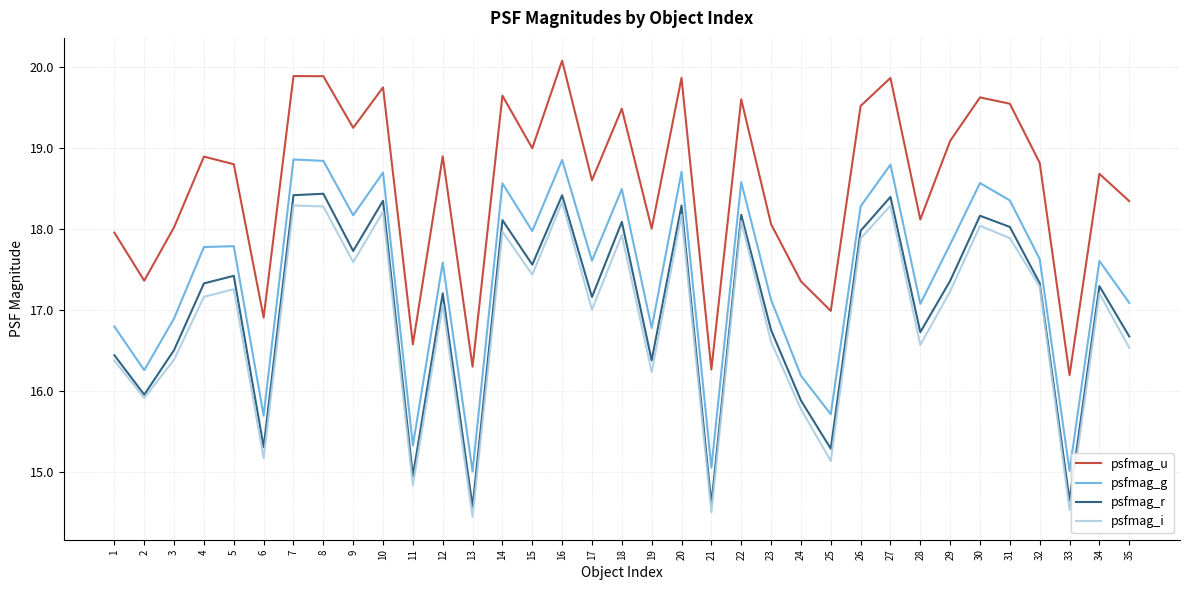

What is the lowest value of the psfmag_g series?

15.0